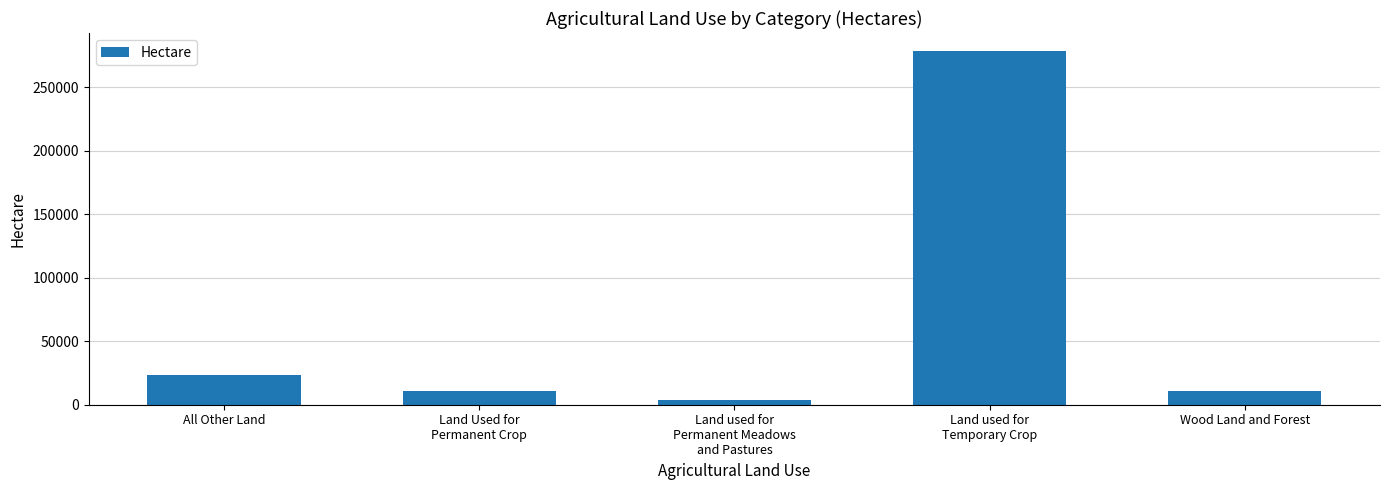

At which category does the chart reach its minimum across all series?

Land used for
Permanent Meadows
and Pastures